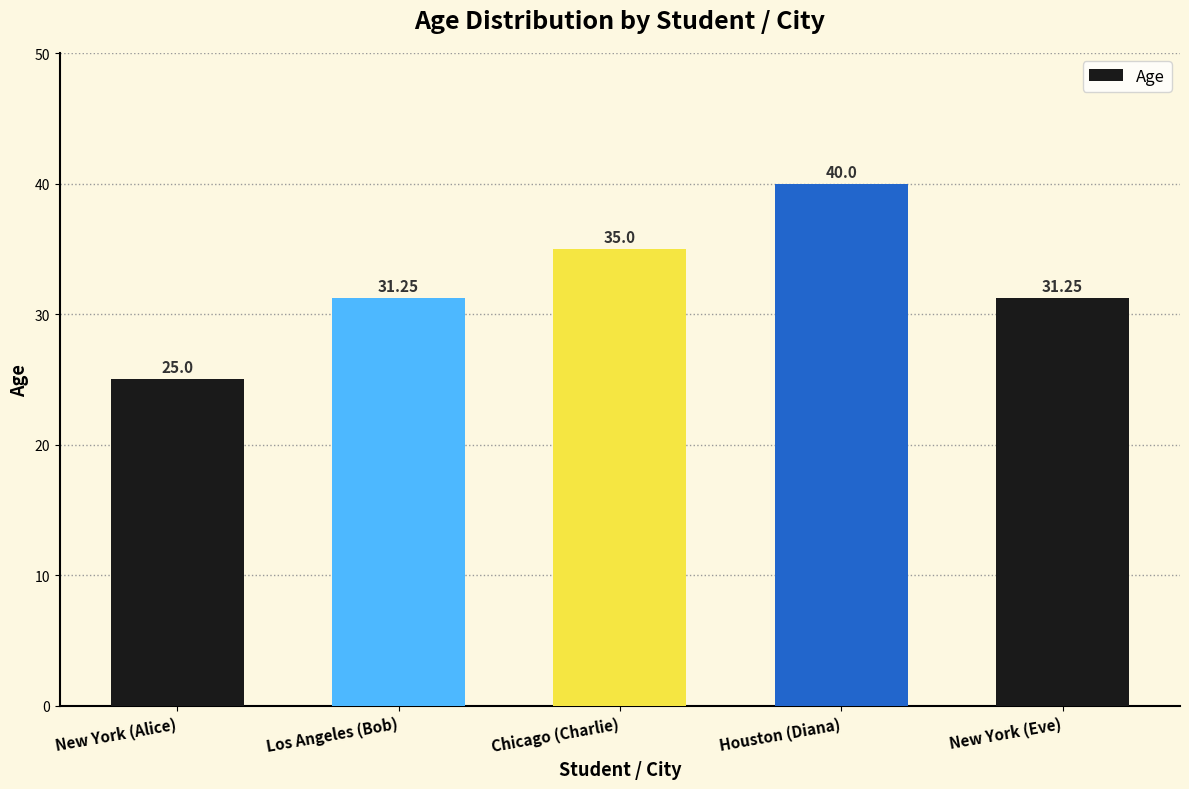

Is it true that the value at Chicago (Charlie) is 14.8?

False